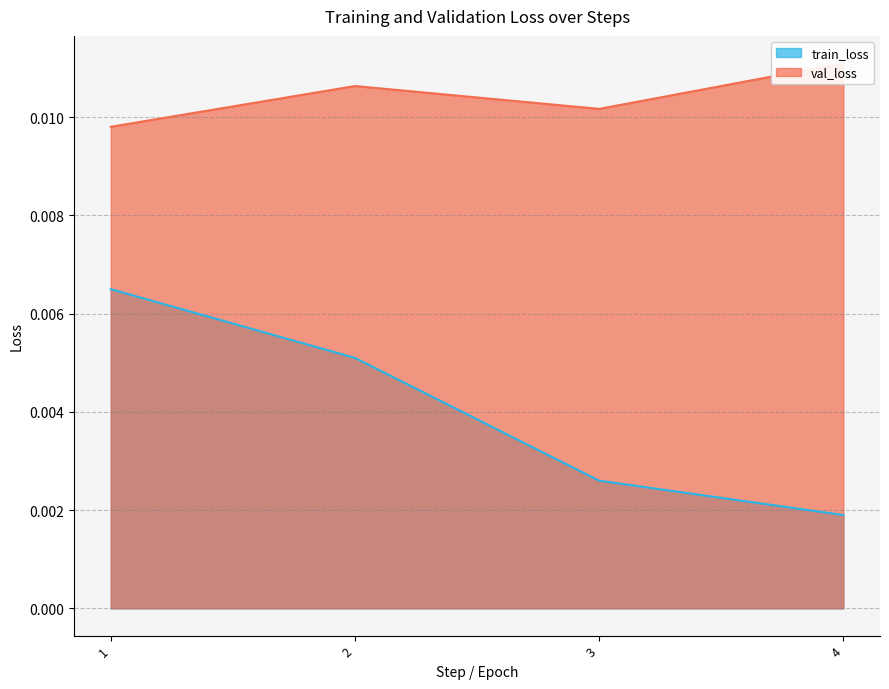

How many data points does each series have?

4